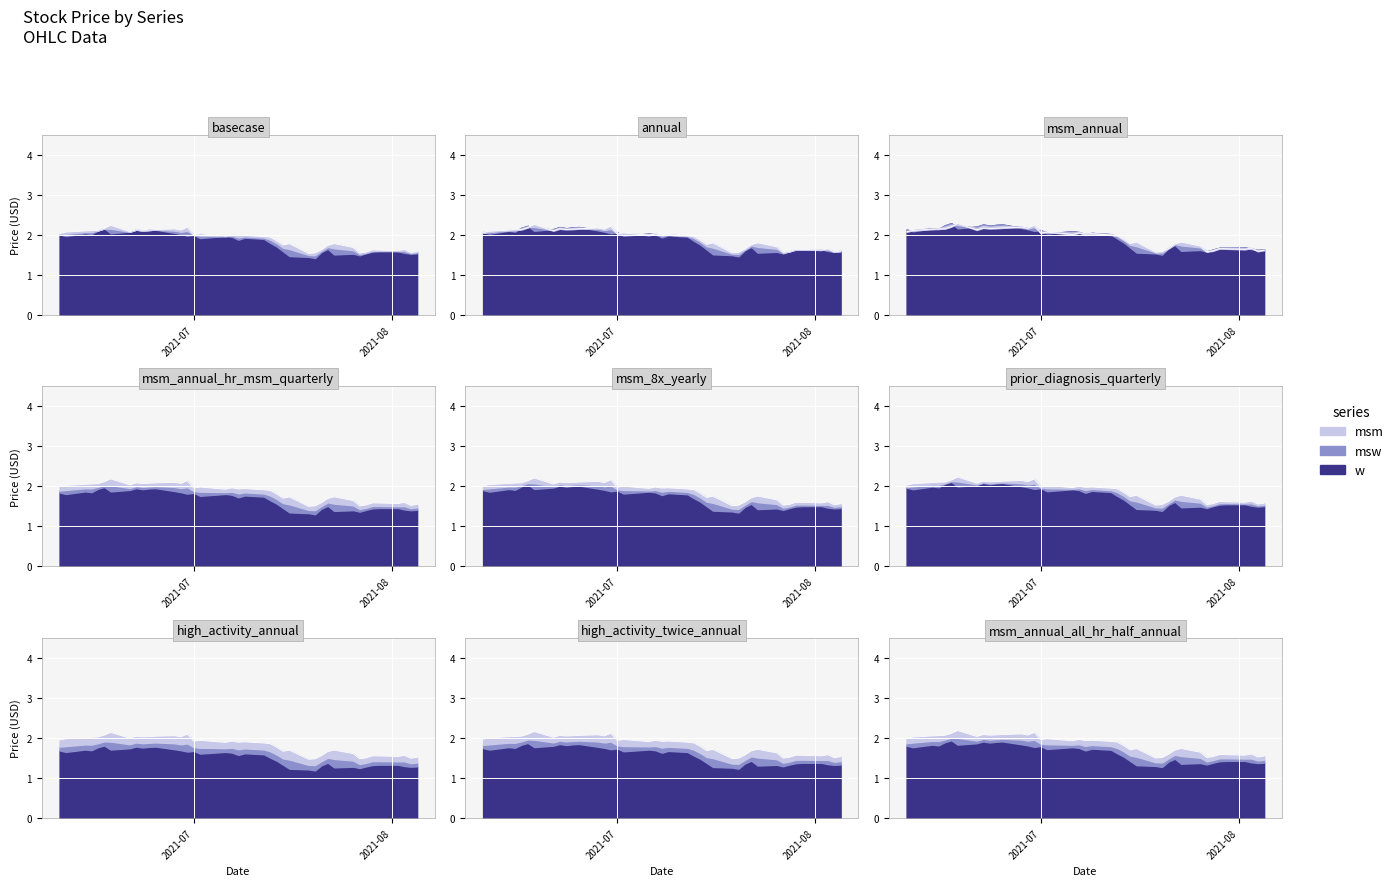

Which category has the lowest value in the msw series?

2021-07-19